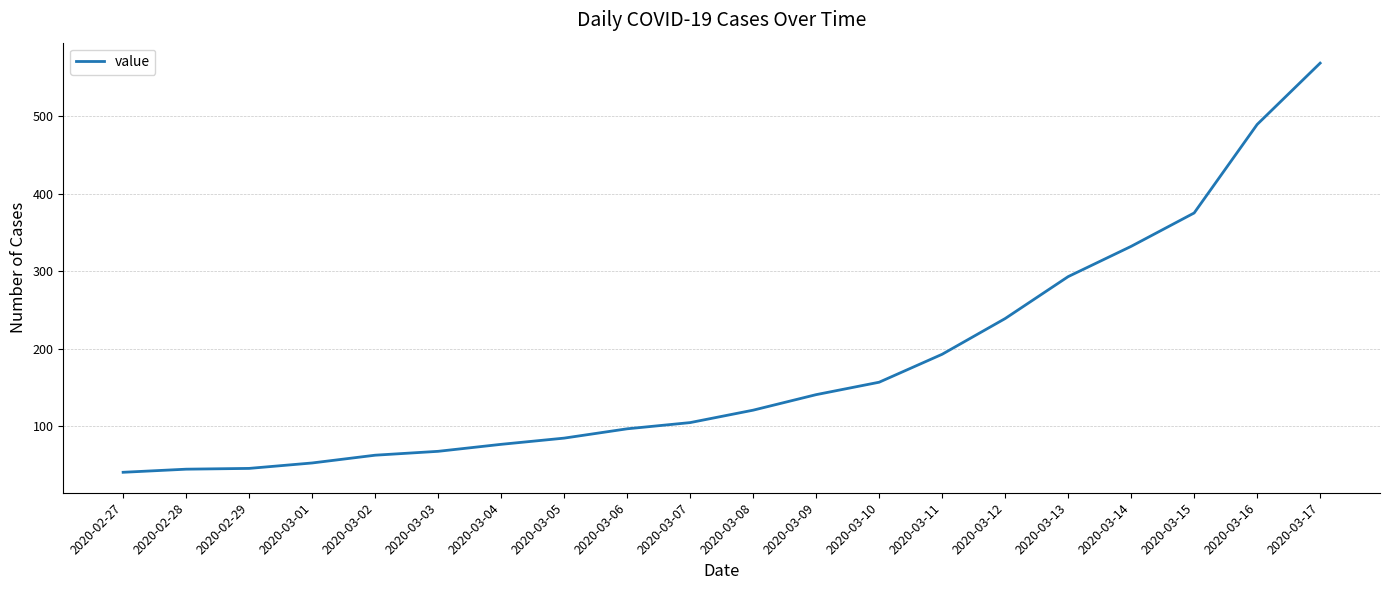

Which has a higher value, 2020-03-16 or 2020-03-17?

2020-03-17